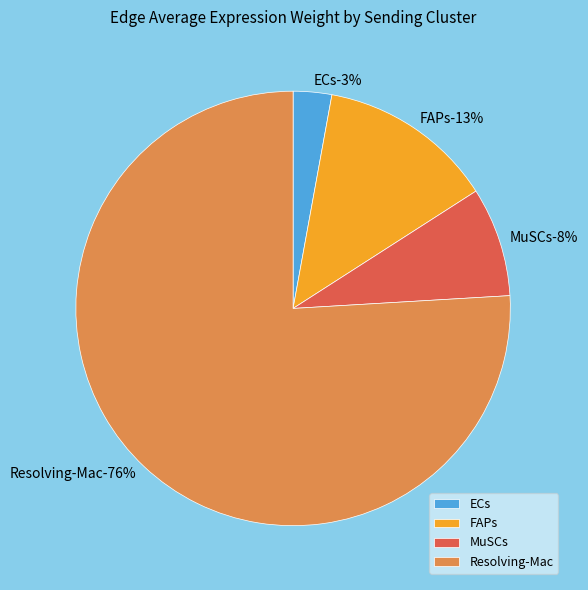

To the nearest percent, what is the difference between the FAPs and ECs slice percentages?

10%